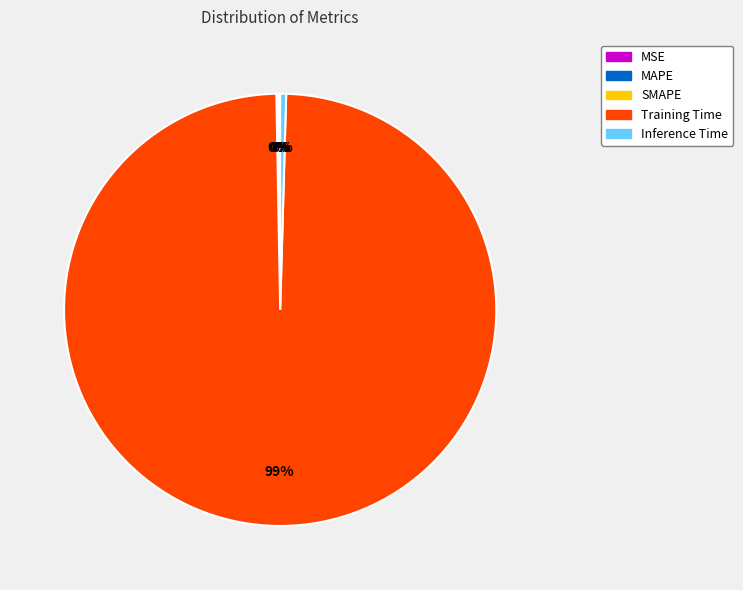

Which slice represents more than half of the pie?

Training Time